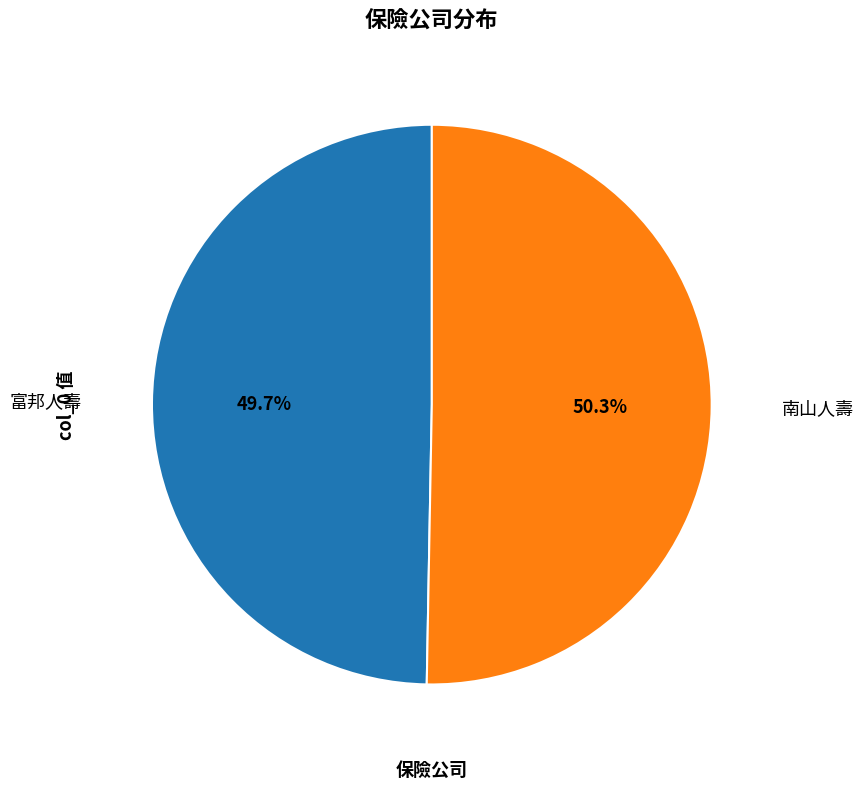

How many segments does this pie chart have?

2